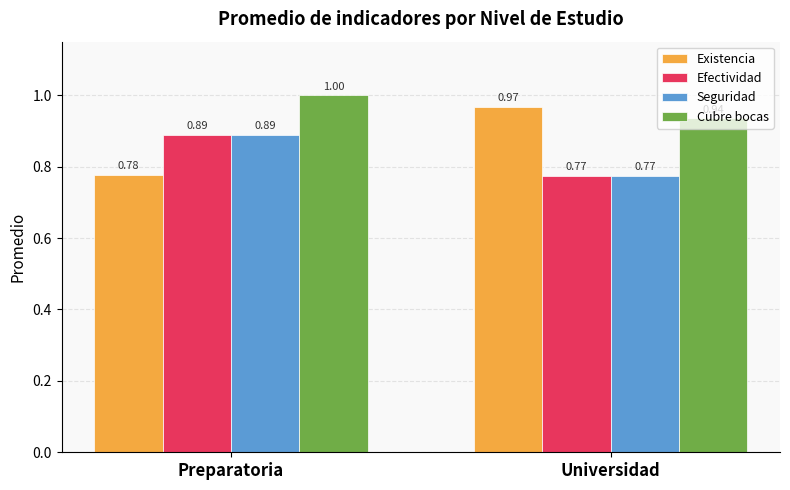

What is the label of the 1st bar from the left?

Preparatoria